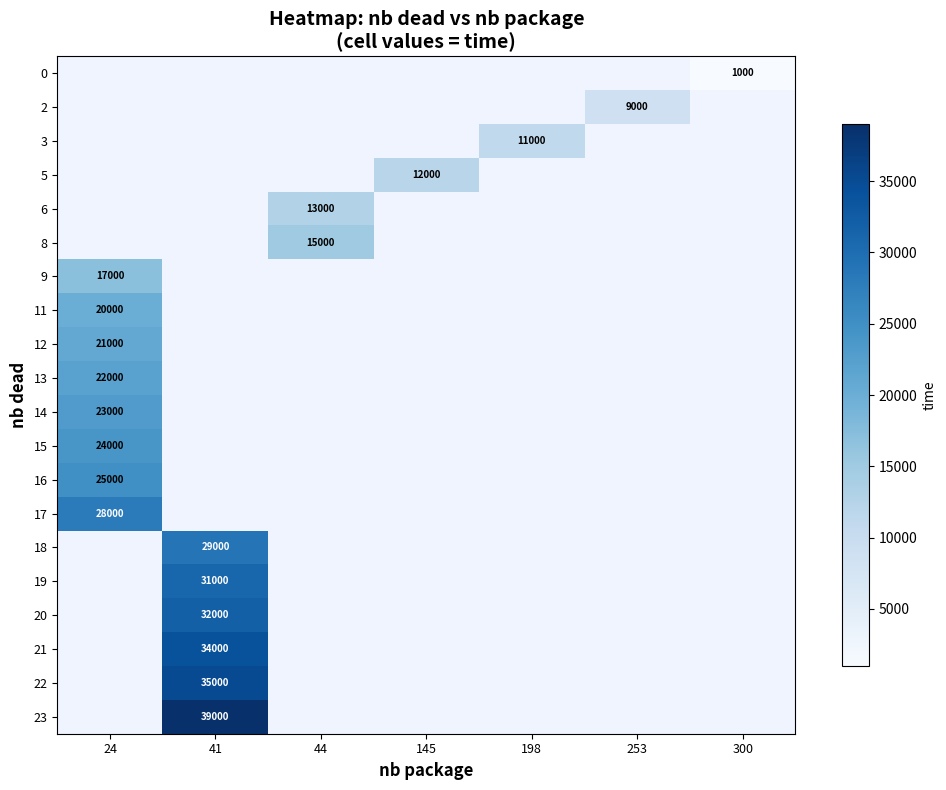

Is it true that 19 equals 55274 at 41?

False